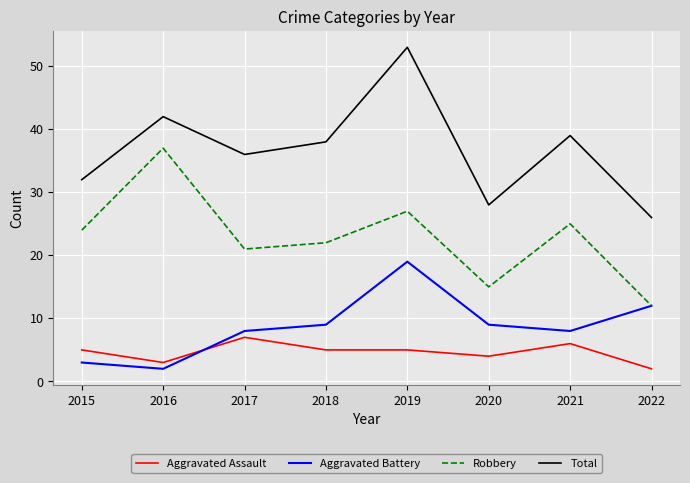

At which category does the chart reach its peak across all series?

2019